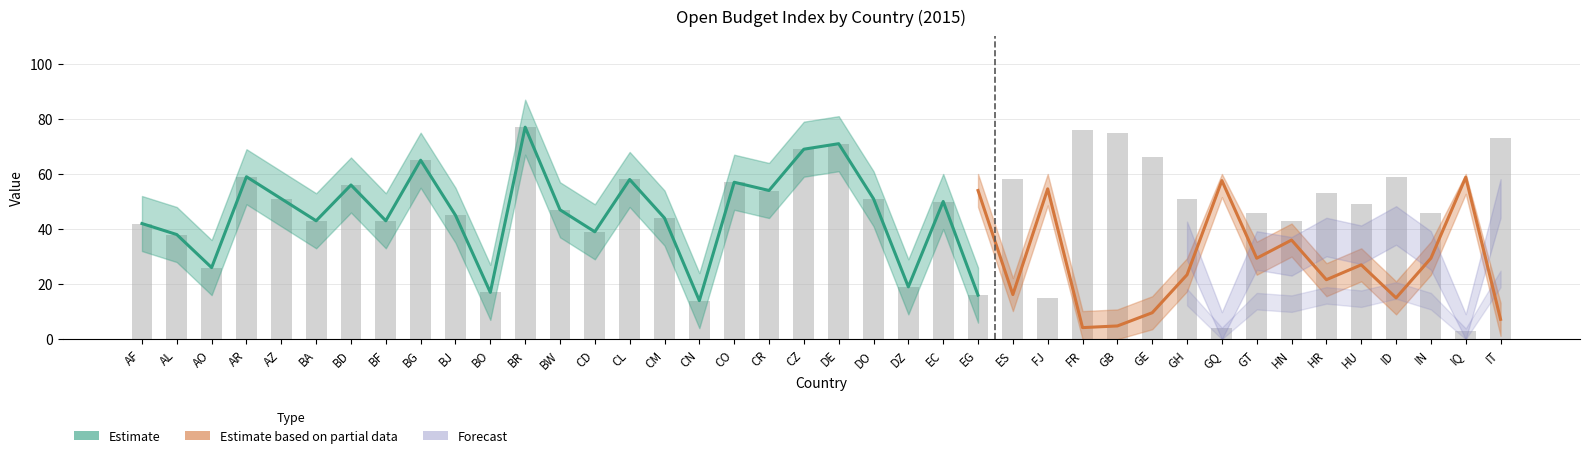

Where is OPEN_BUDGET_INDEX_lower nearest to the value 33?

BA